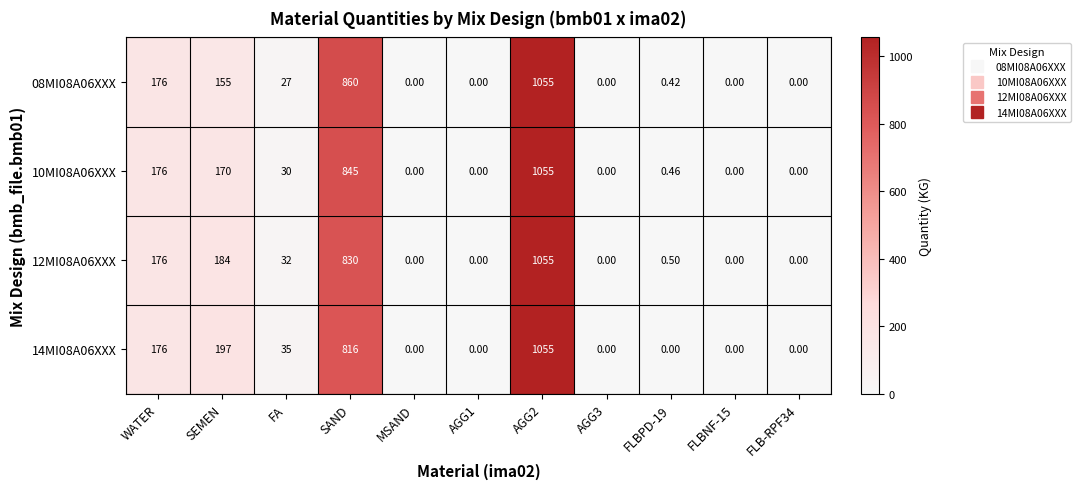

Where is 08MI08A06XXX nearest to the value 527?

SAND